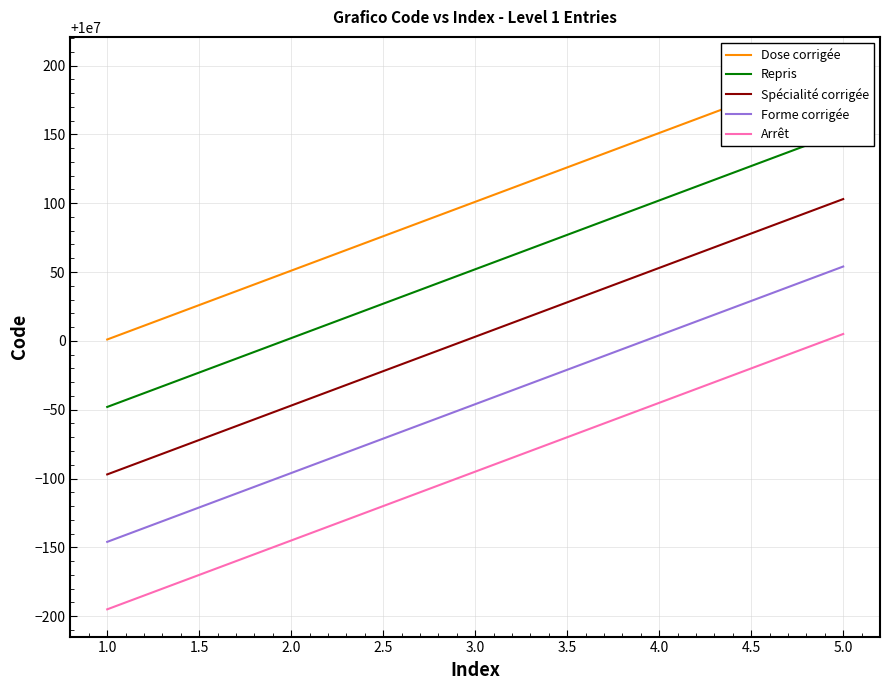

The value of Spécialité corrigée at 5.0 is 5928286. True or false?

False